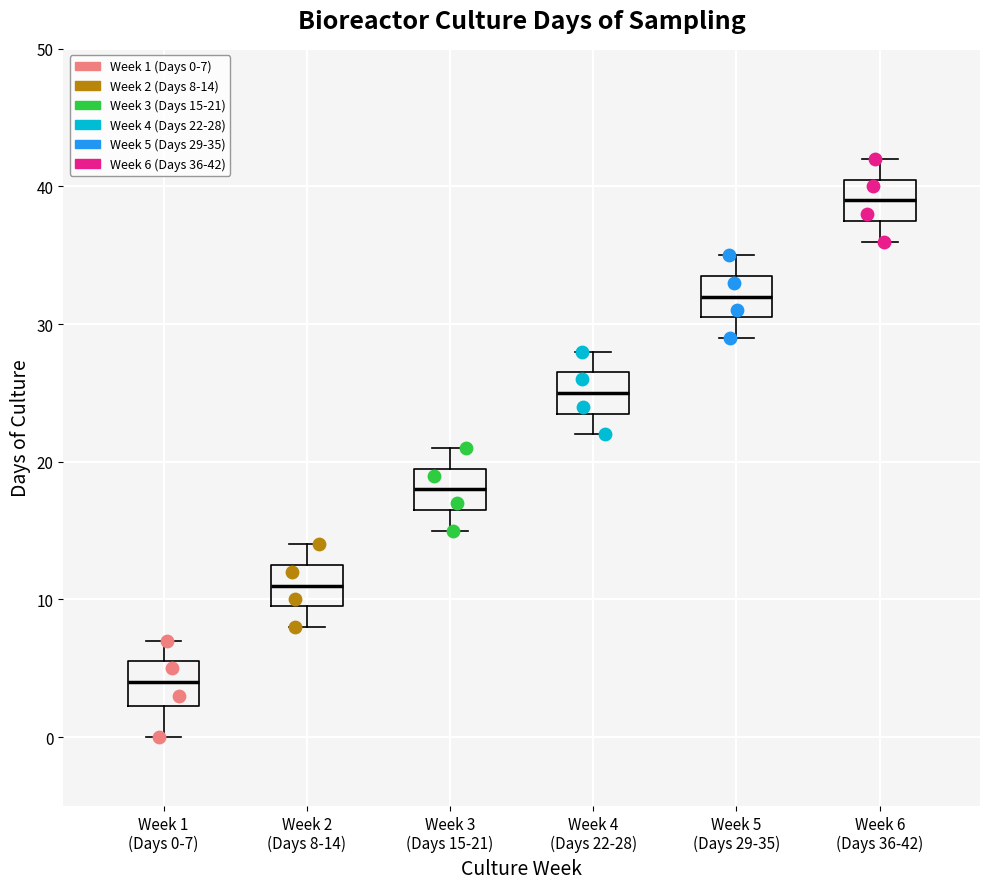

Which box has the highest median line?

Week 6 (Days 36-42)